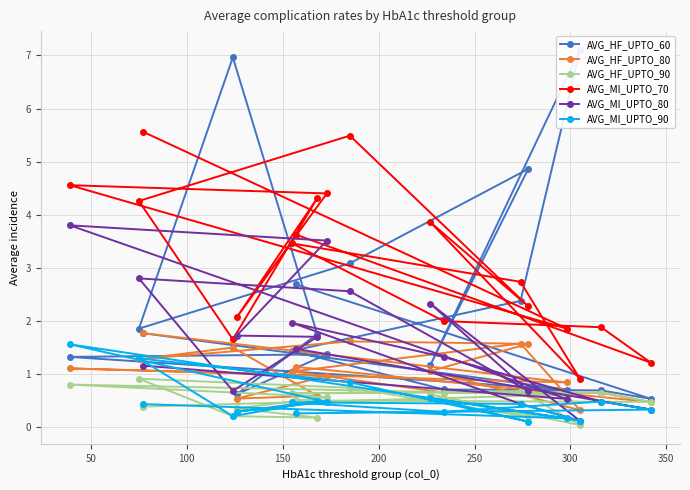

What is the value of the AVG_HF_UPTO_80 point at the 8th from the left?

0.6